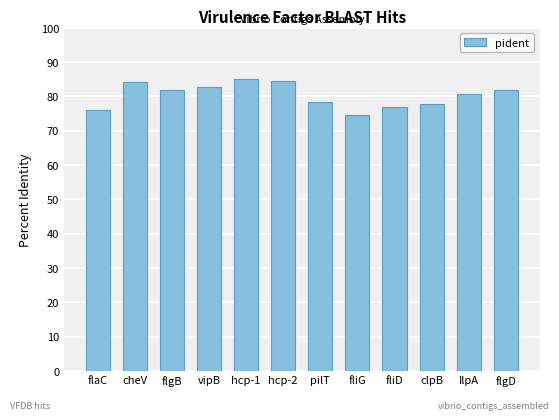

What is the approximate value at flgD?

81.7